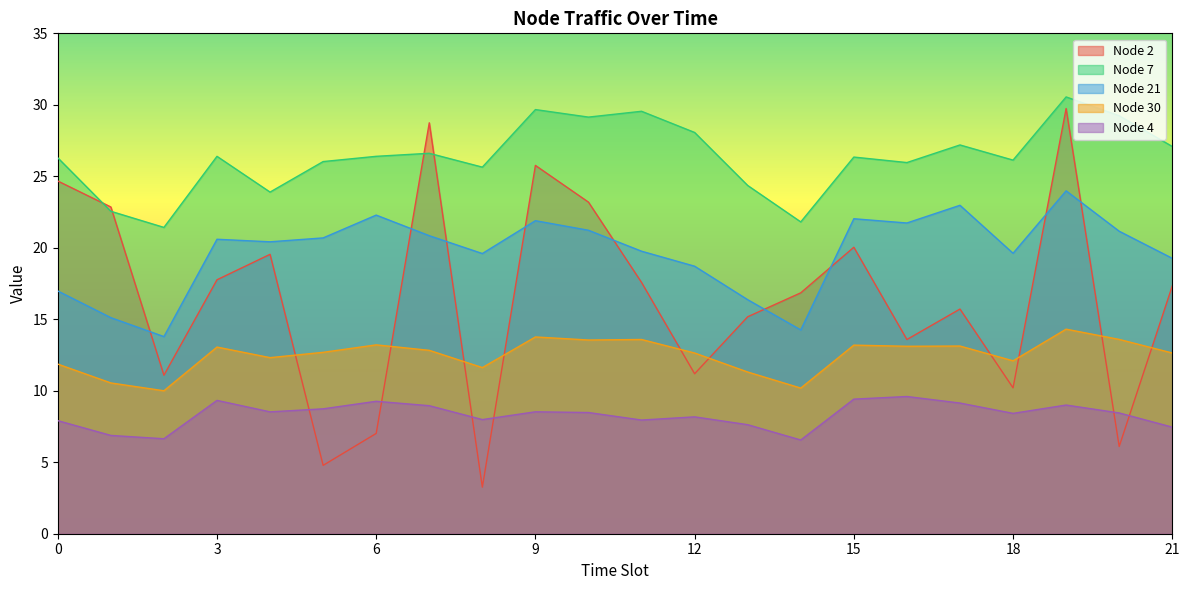

What is the value of the Node 21 point at the 8th from the left?

20.8